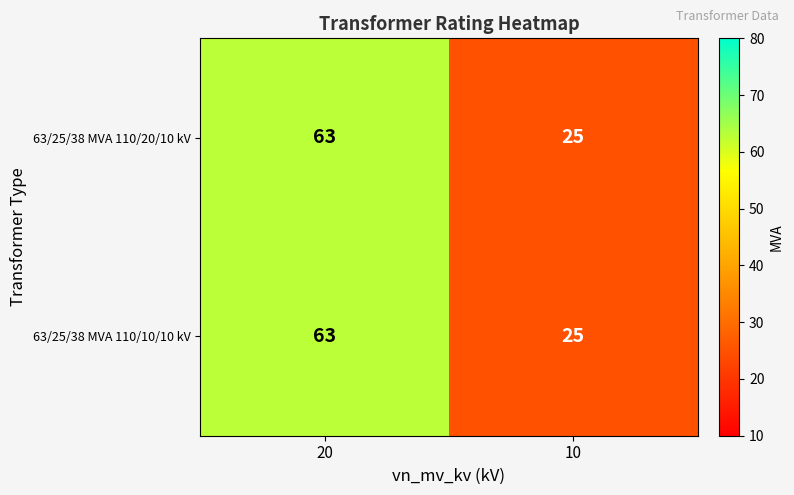

Reading left to right, transcribe all the data shown in this chart.

63/25/38 MVA 110/20/10 kV: 20=63	10=25
63/25/38 MVA 110/10/10 kV: 20=63	10=25